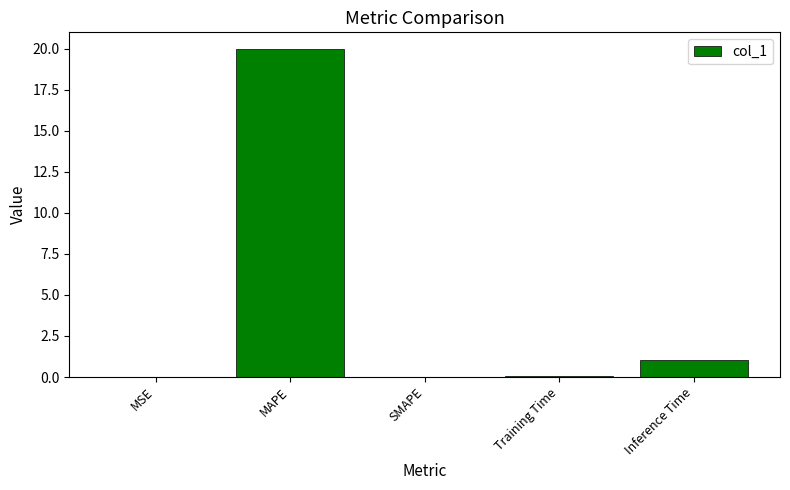

The value at SMAPE is 0.0. True or false?

True